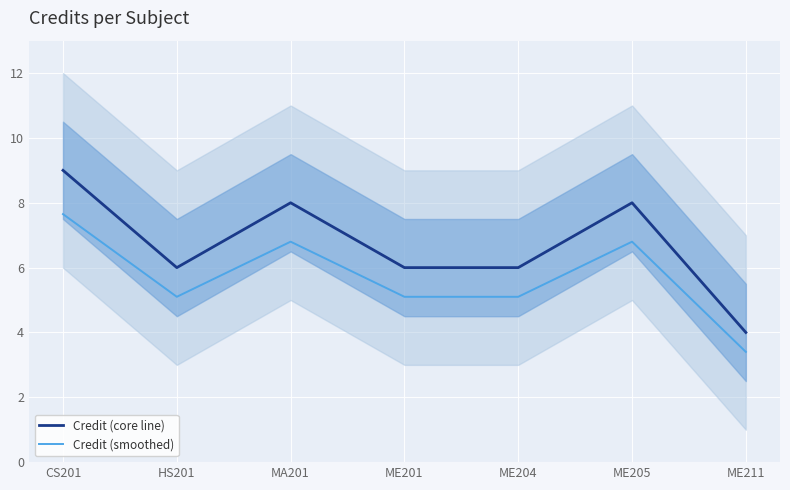

What position from the left is HS201?

2